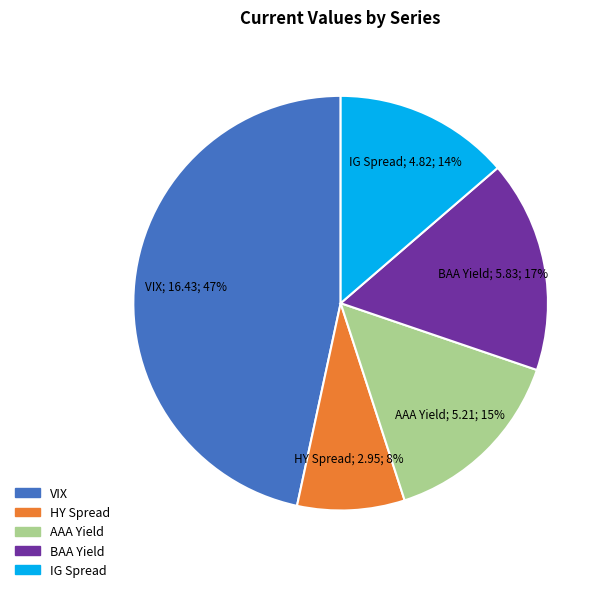

Combined, do IG Spread and BAA Yield account for over 50%?

No